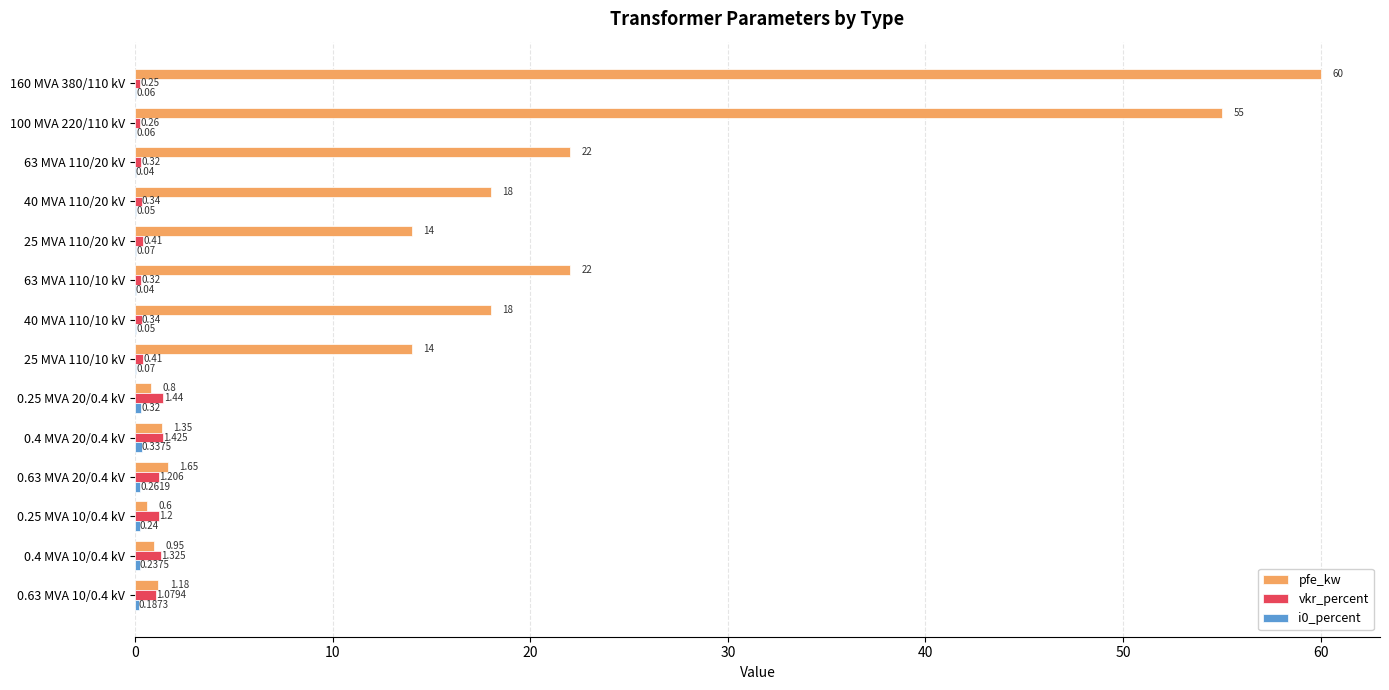

Which series has the largest total across all categories?

pfe_kw